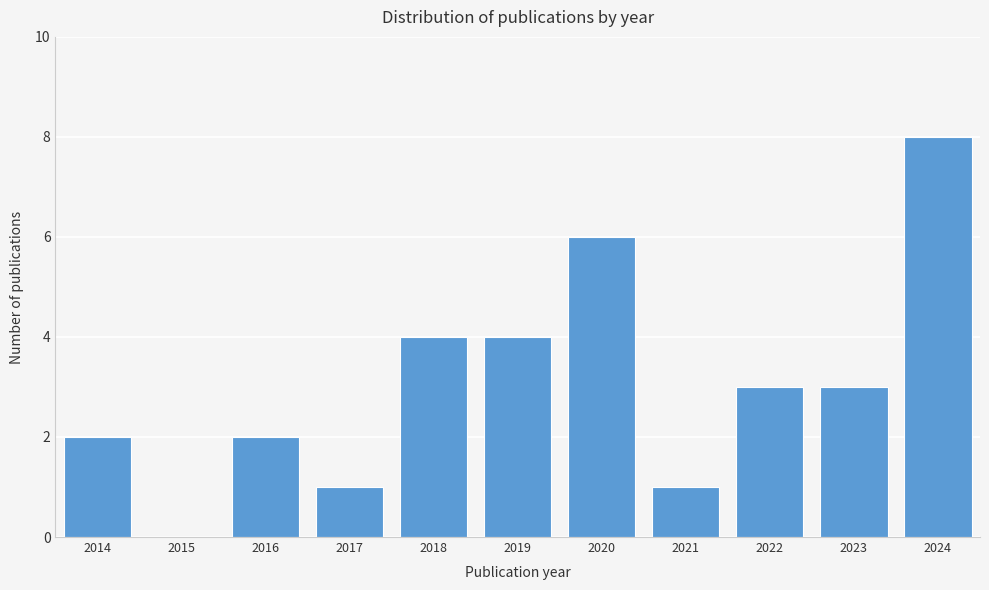

Reading right to left, extract all data points from this chart.

2024=8	2023=3	2022=3	2021=1	2020=6	2019=4	2018=4	2017=1	2016=2	2015=0	2014=2